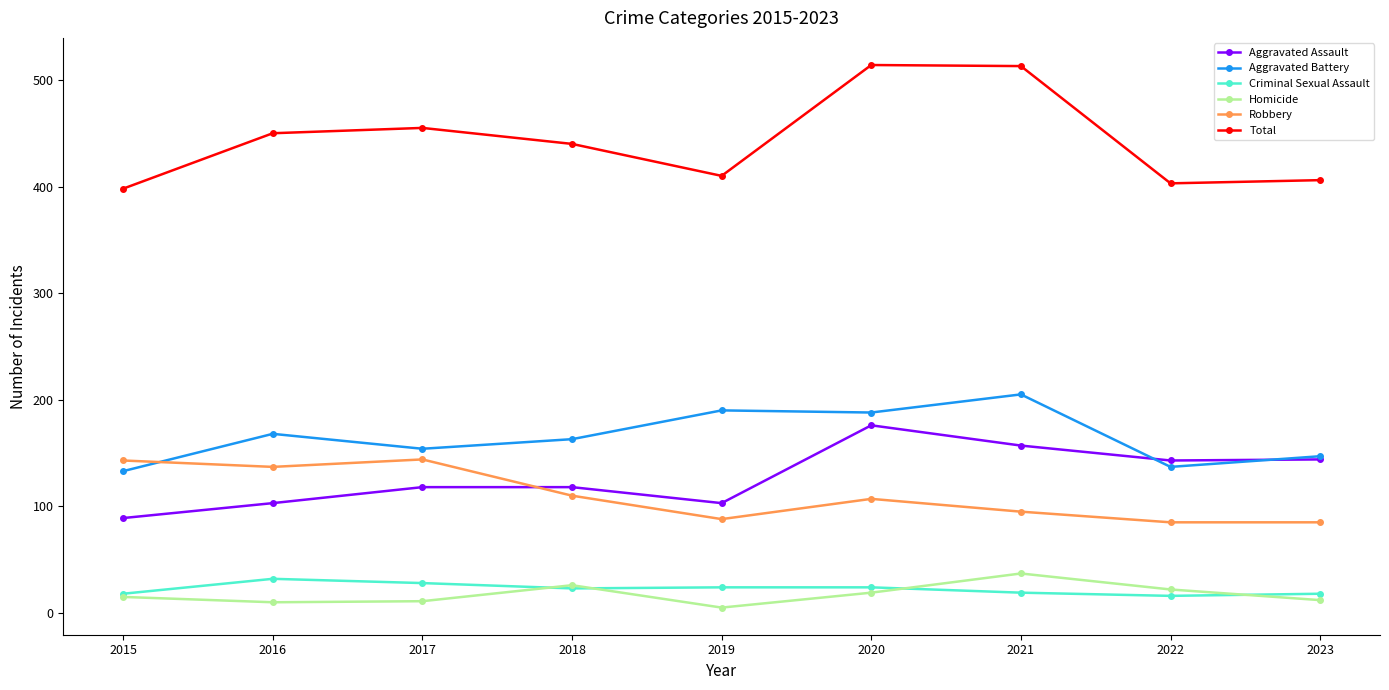

True or false: Total and Homicide intersect in this chart.

False